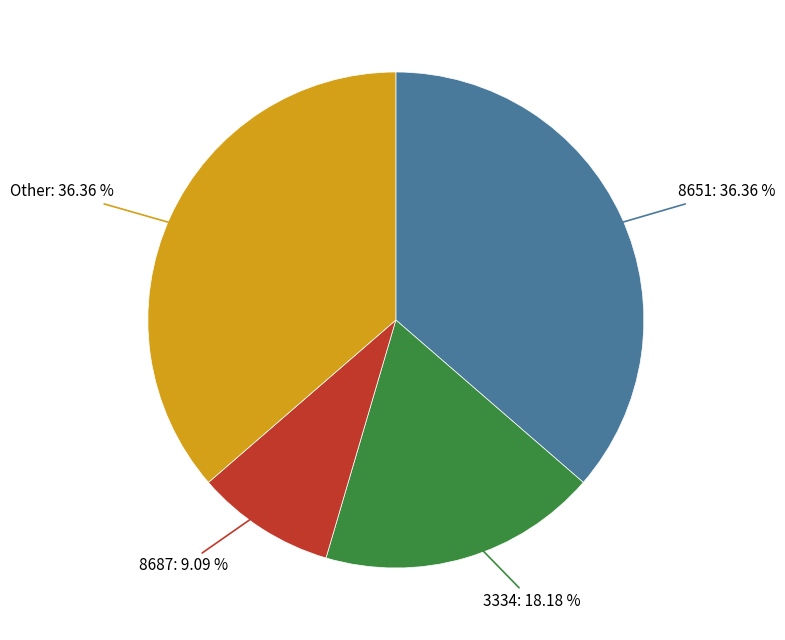

Is there any slice that represents more than half of the pie?

No